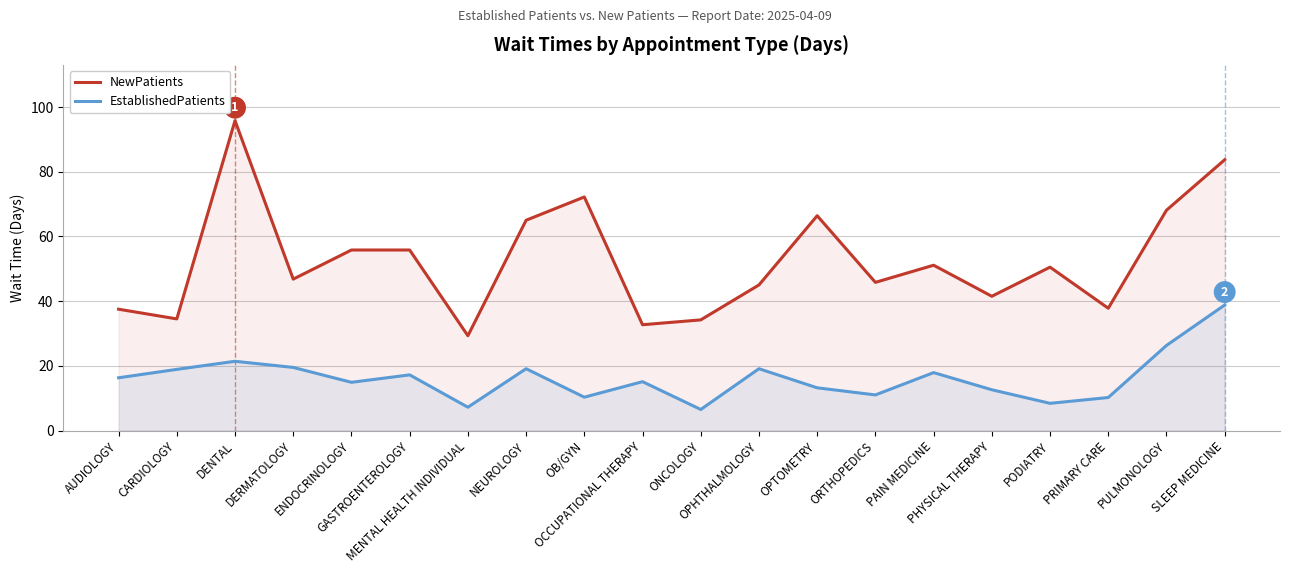

What is the approximate value of NewPatients at PAIN MEDICINE?

51.1